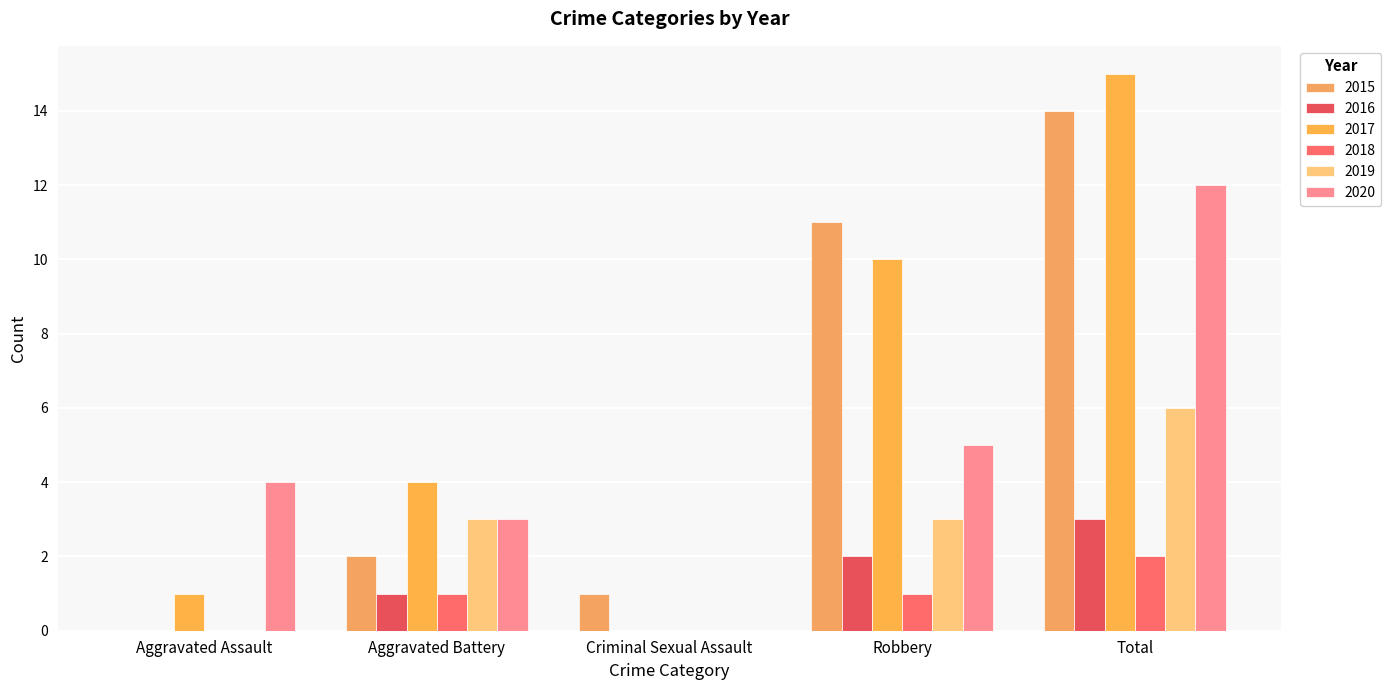

What is the spread (max minus min) of values at Total?

13